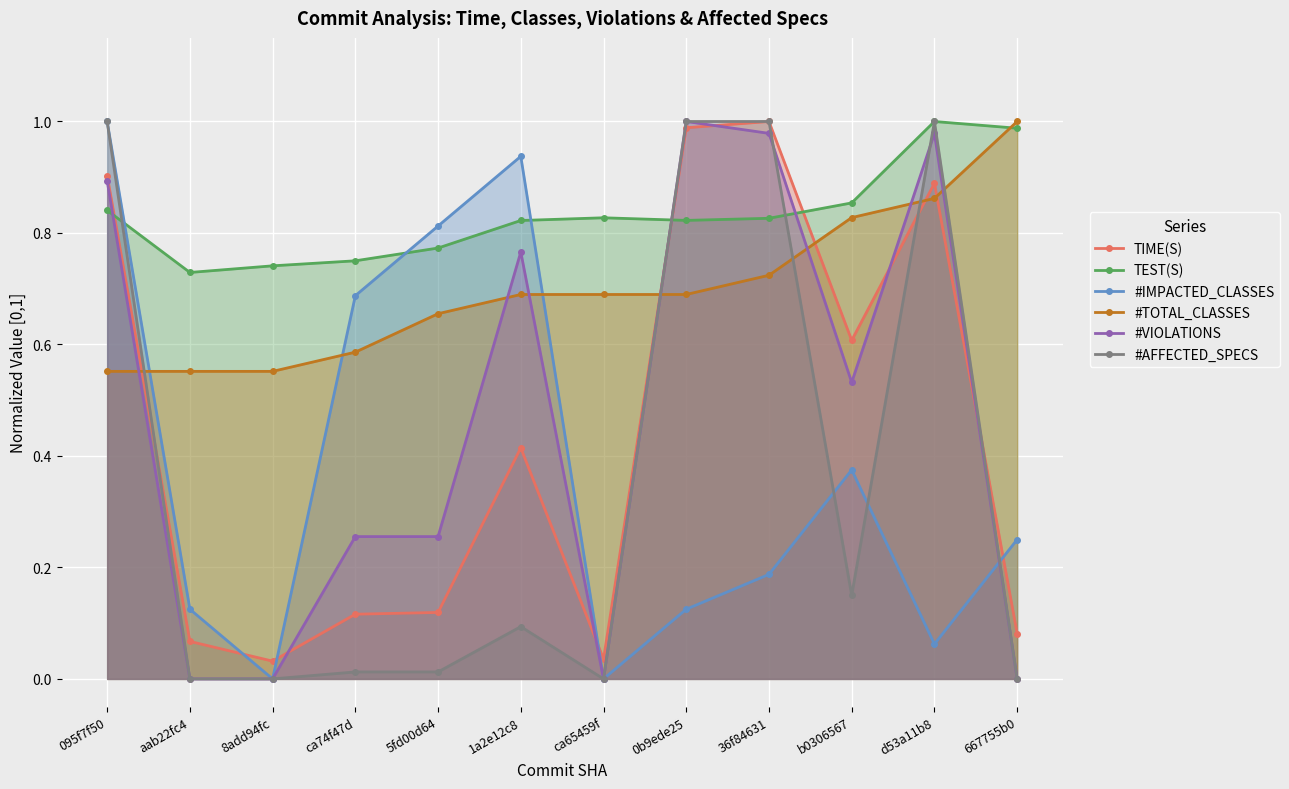

How many interior local valleys does the #VIOLATIONS series have?

2